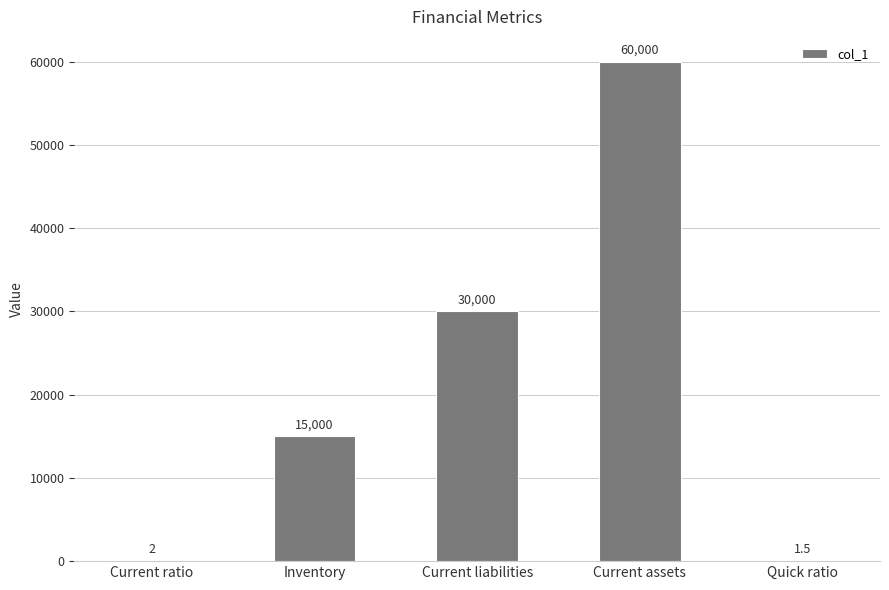

Count the number of categories in the chart.

5